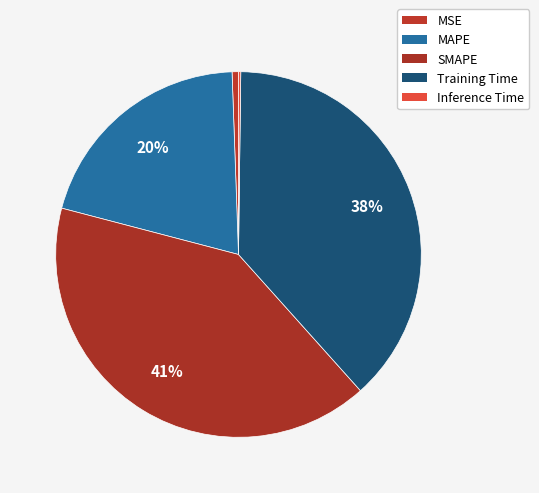

What is the ratio of the value at Training Time to the value at MAPE?

1.9